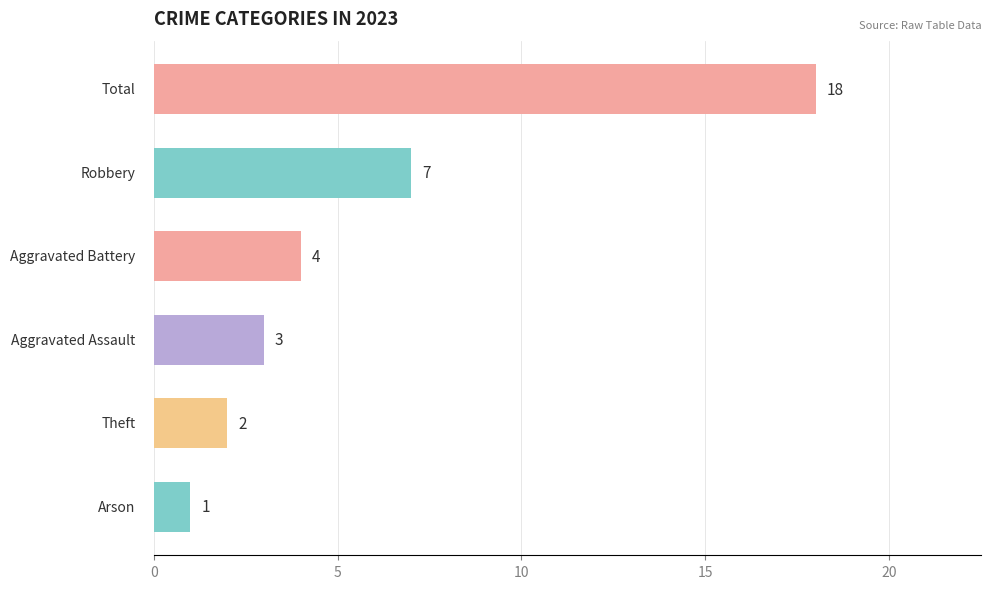

Reading top to bottom, what are all the values shown in this chart?

18	7	4	3	2	1